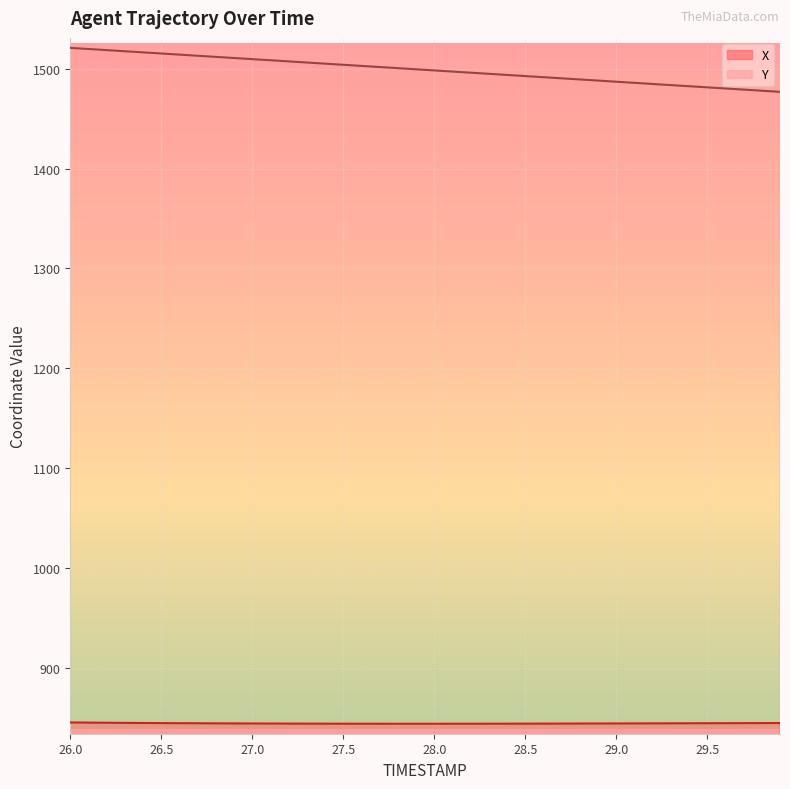

Reading left to right, transcribe all the data shown in this chart.

X: 845.2	845.1	845.0	844.8	844.7	844.6	844.5	844.4	844.3	844.3	844.2	844.2	844.1	844.1	844.0	844.0	844.0	844.0	844.0	844.0	844.0	844.0	844.0	844.0	844.0	844.1	844.1	844.1	844.2	844.2	844.2	844.3	844.3	844.4	844.4	844.5	844.5	844.6	844.6	844.7
Y: 1520.9	1519.8	1518.7	1517.5	1516.4	1515.3	1514.1	1513.0	1511.9	1510.8	1509.6	1508.5	1507.4	1506.2	1505.1	1504.0	1502.8	1501.7	1500.6	1499.4	1498.3	1497.2	1496.0	1494.9	1493.8	1492.7	1491.5	1490.4	1489.3	1488.2	1487.0	1485.9	1484.8	1483.6	1482.5	1481.4	1480.2	1479.1	1478.0	1476.9